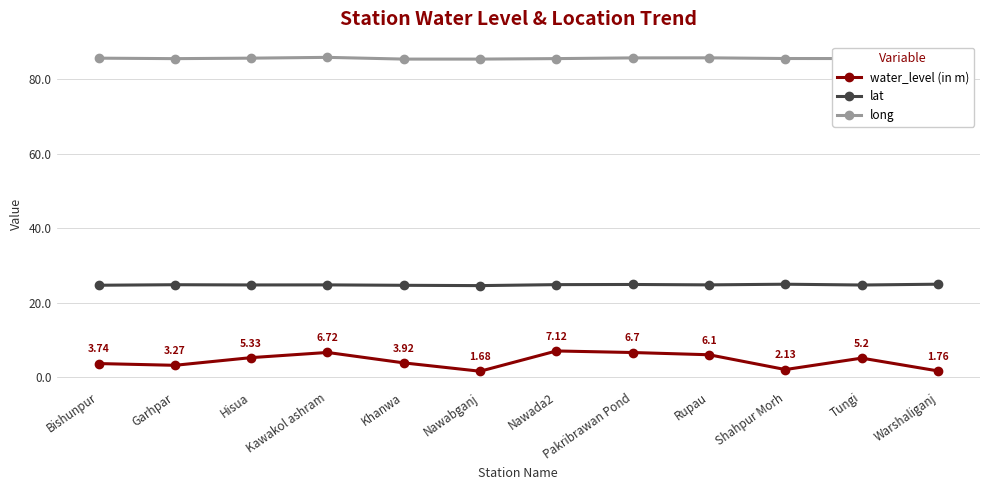

What is the value of the water_level (in m) point at the 8th from the left?

6.7